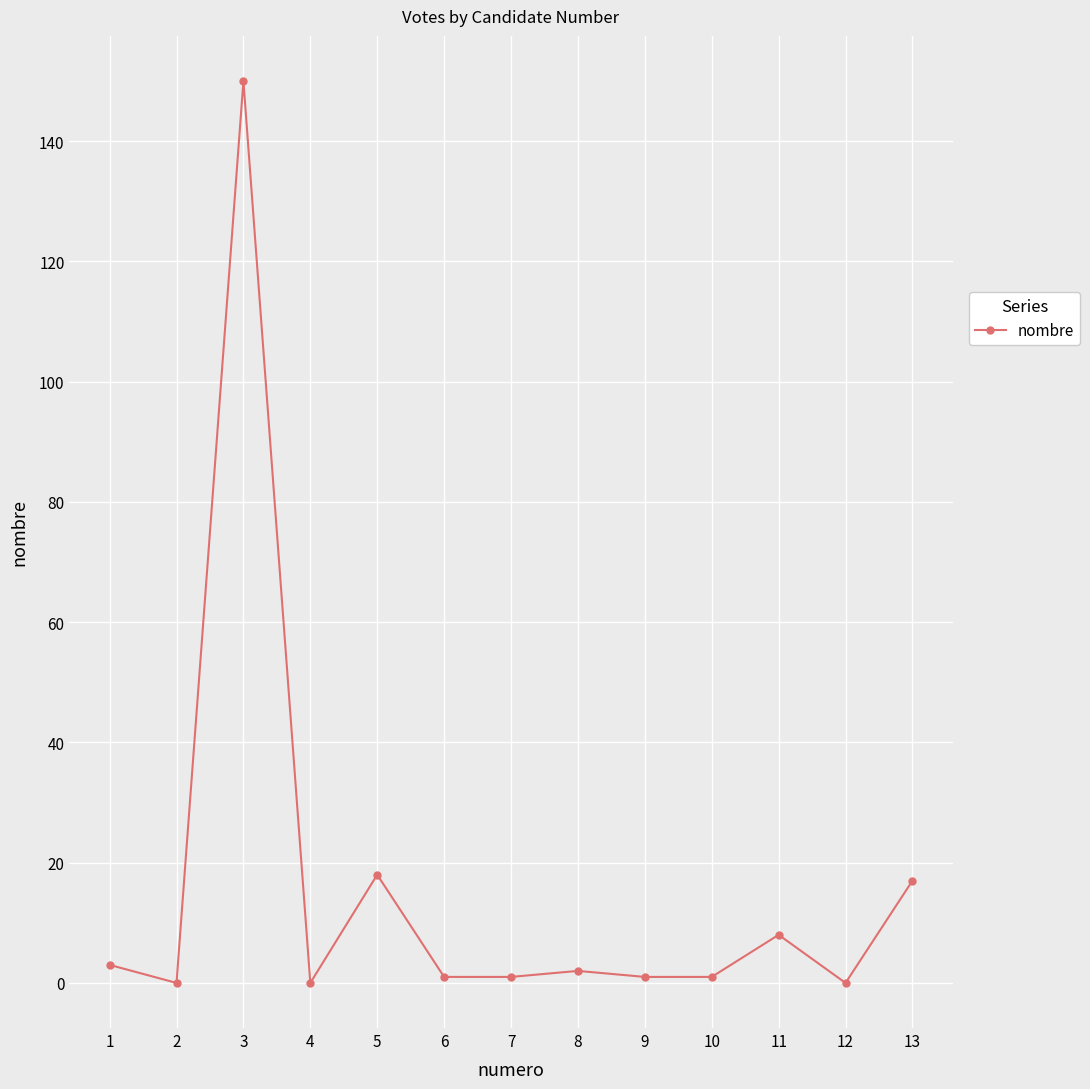

Approximately how many times larger is the value at 5 compared to 1?

6.0